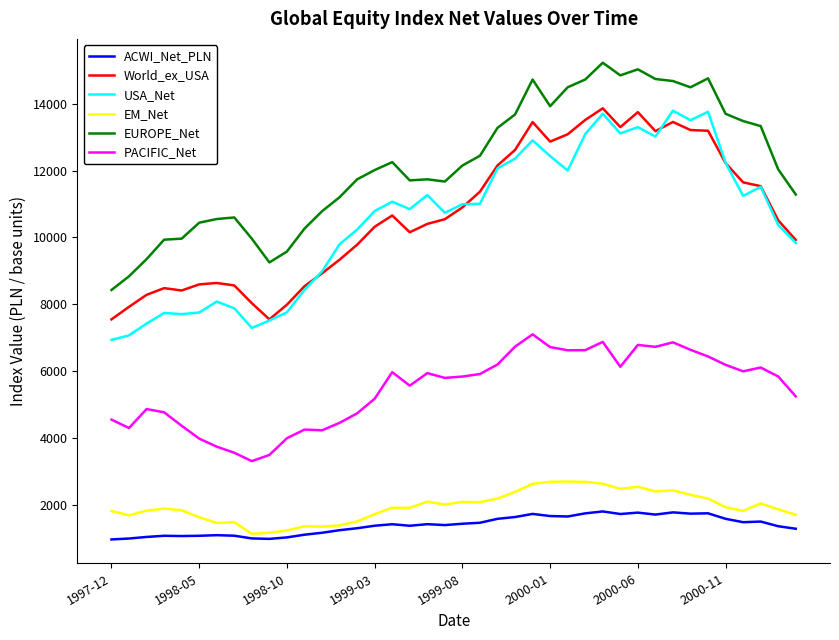

What is the sum of all EM_Net values?

77931.1